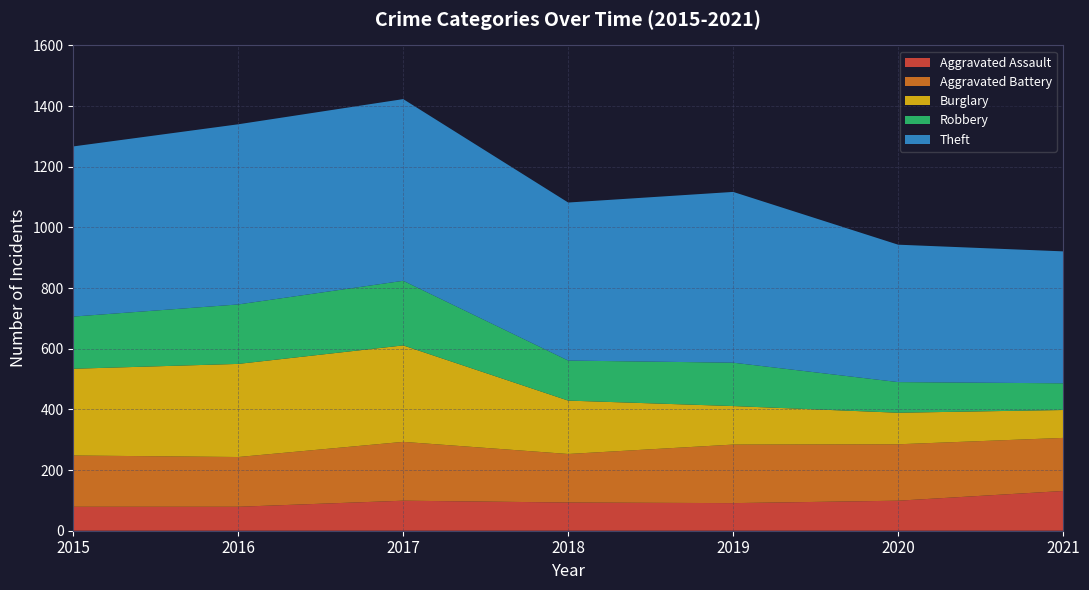

Reading left to right, what are all the values shown in this chart?

Aggravated Assault: 2015=79	2016=79	2017=99	2018=93	2019=91	2020=99	2021=131
Aggravated Battery: 2015=169	2016=164	2017=194	2018=160	2019=193	2020=186	2021=175
Burglary: 2015=286	2016=307	2017=318	2018=176	2019=127	2020=104	2021=92
Robbery: 2015=172	2016=196	2017=213	2018=132	2019=143	2020=101	2021=88
Theft: 2015=561	2016=594	2017=599	2018=521	2019=563	2020=453	2021=435